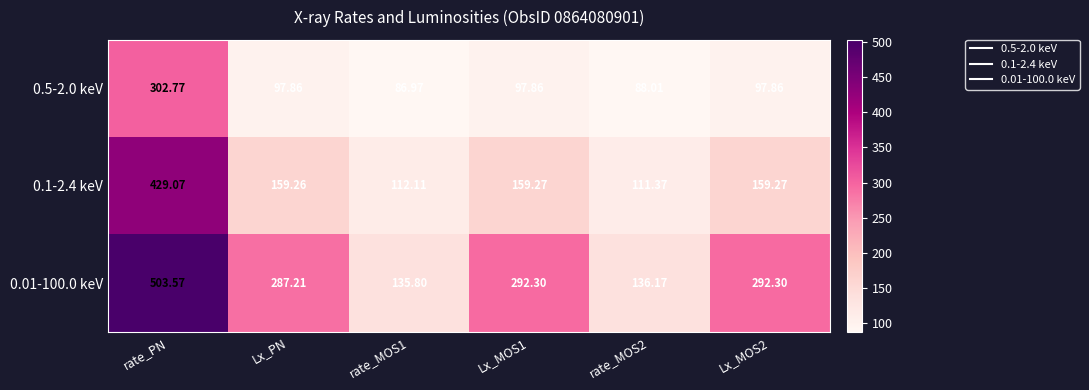

Where does the 0.1-2.4 keV series first go above 159?

rate_PN